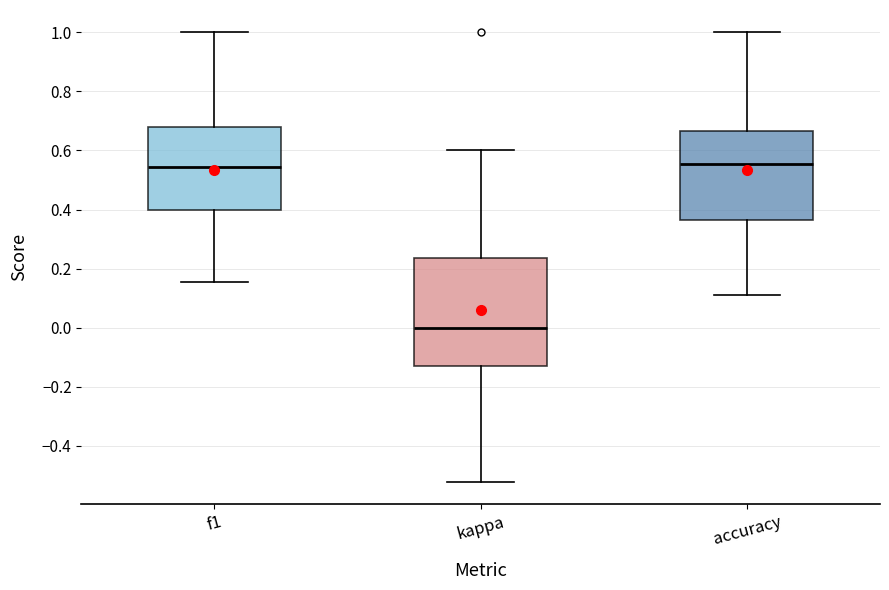

Reading left to right, read every box against the y-axis: the position of its median line, the range the box covers, and the ends of its whiskers. The values are not printed on the chart, so give them approximately, as read against the axis.

f1: median 0.54, box 0.40 to 0.68, whiskers 0.16 to 1.00
kappa: median 0.00, box -0.14 to 0.24, whiskers -0.52 to 0.60
accuracy: median 0.56, box 0.36 to 0.66, whiskers 0.12 to 1.00